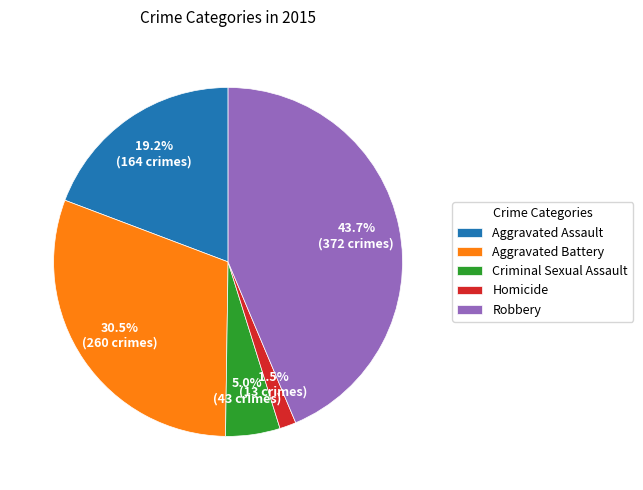

What is the ratio of the value at Robbery to the value at Aggravated Assault?

2.3